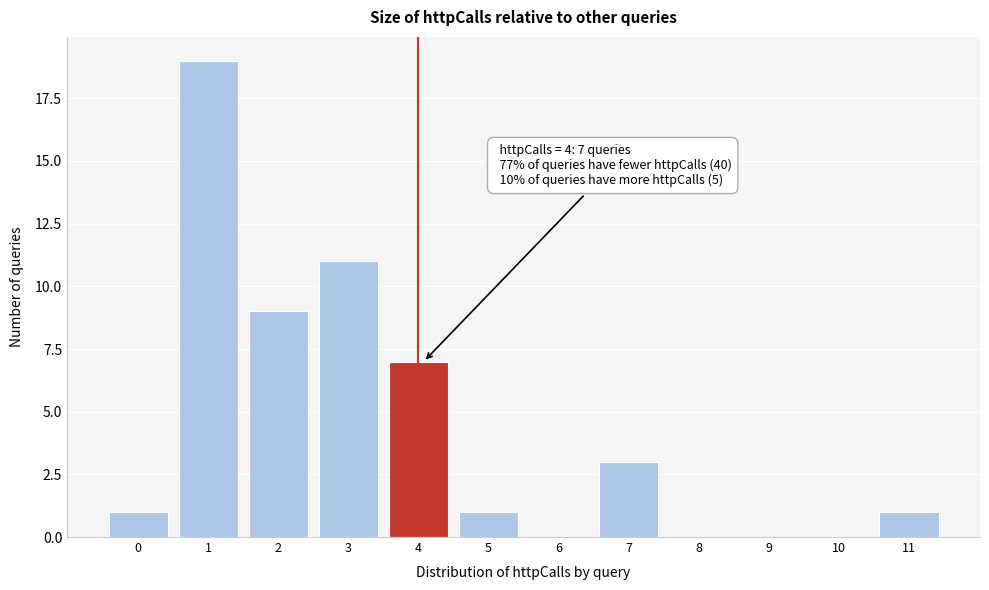

Reading right to left, extract all data points from this chart.

11=1	10=0	9=0	8=0	7=3	6=0	5=1	4=7	3=11	2=9	1=19	0=1